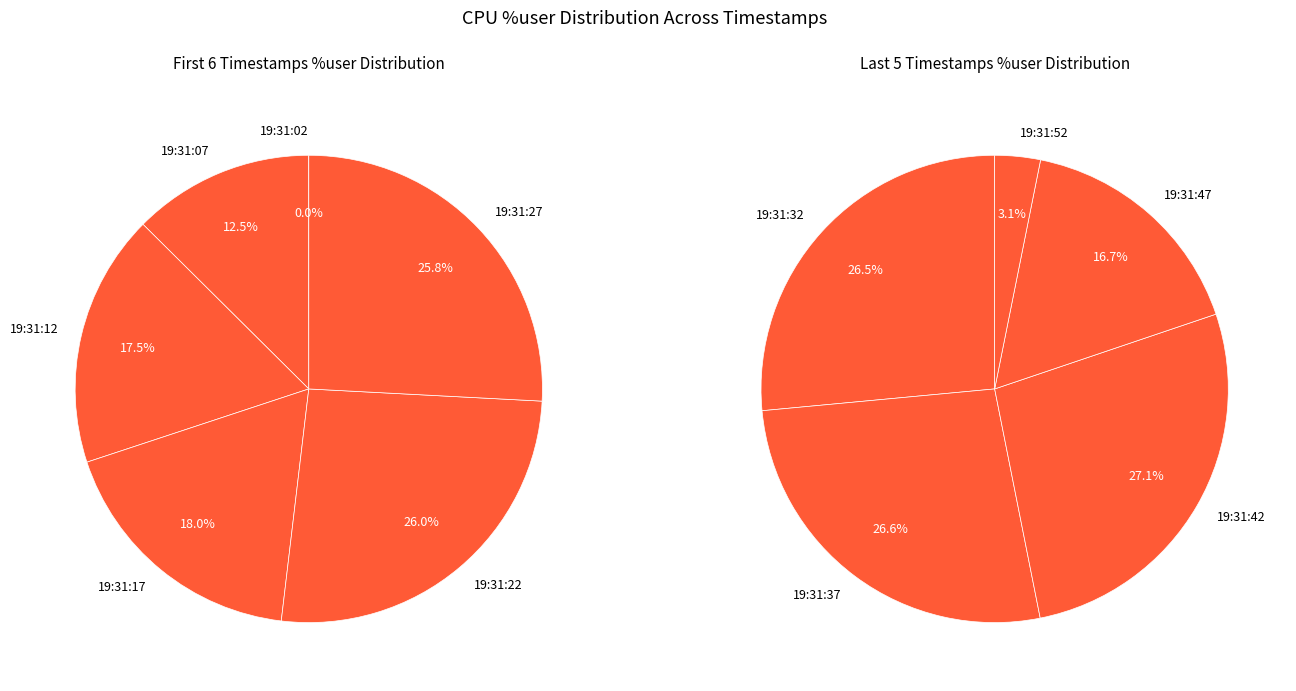

True or false: 19:31:17 accounts for 1% of the total.

False